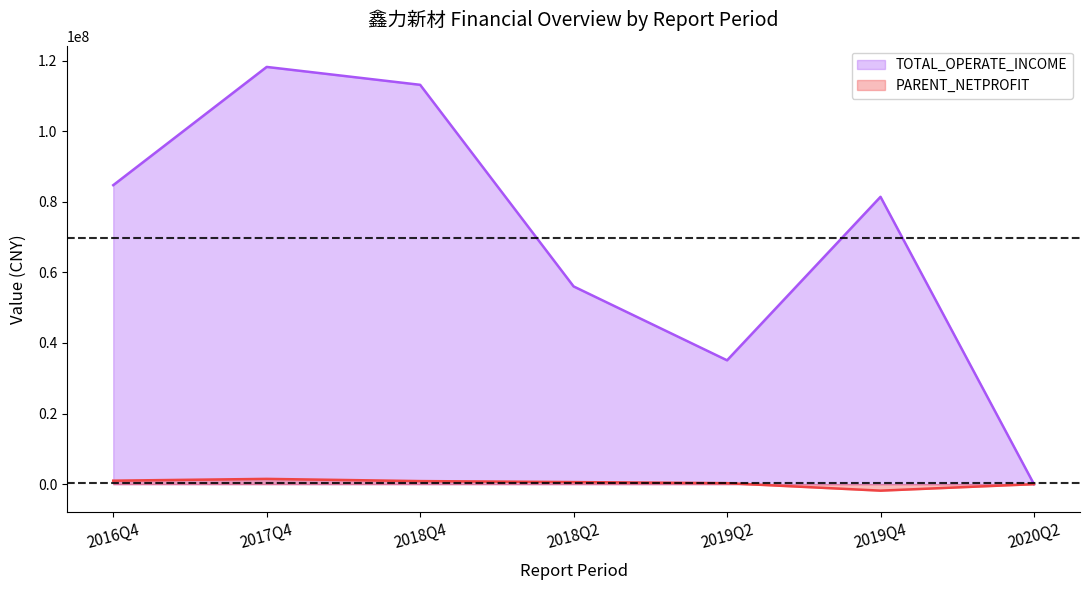

What is the sum of the PARENT_NETPROFIT values at 2017Q4 and 2019Q4?

-342152.5